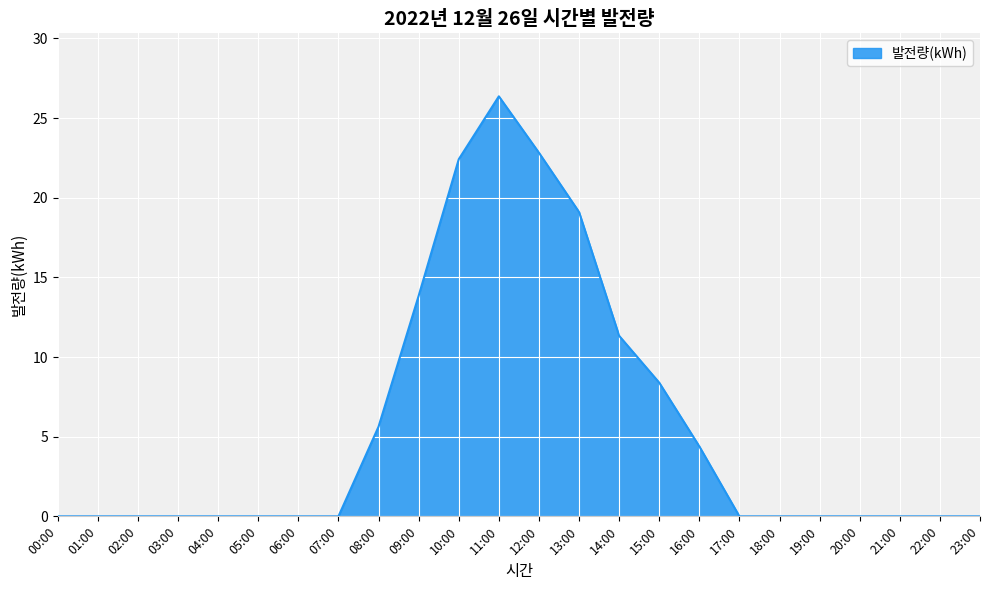

The value at 02:00 is 9.1. True or false?

False